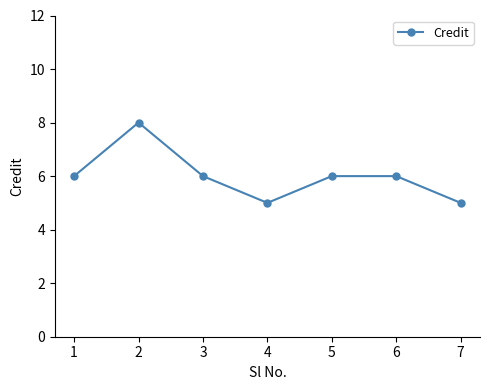

How many points are lower than both their immediate neighbors (excluding endpoints)?

1